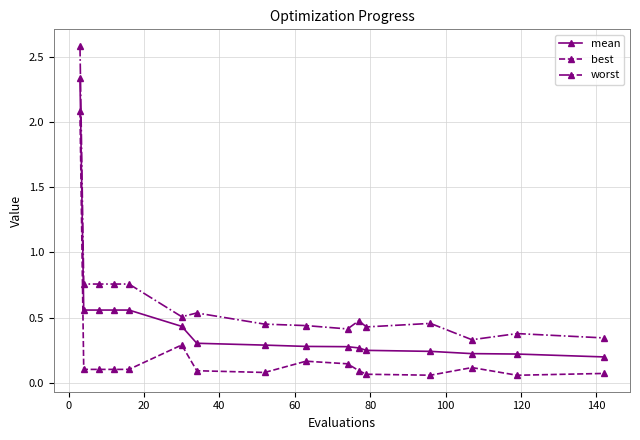

What is the difference between the maximum and minimum values in the mean series?

2.1